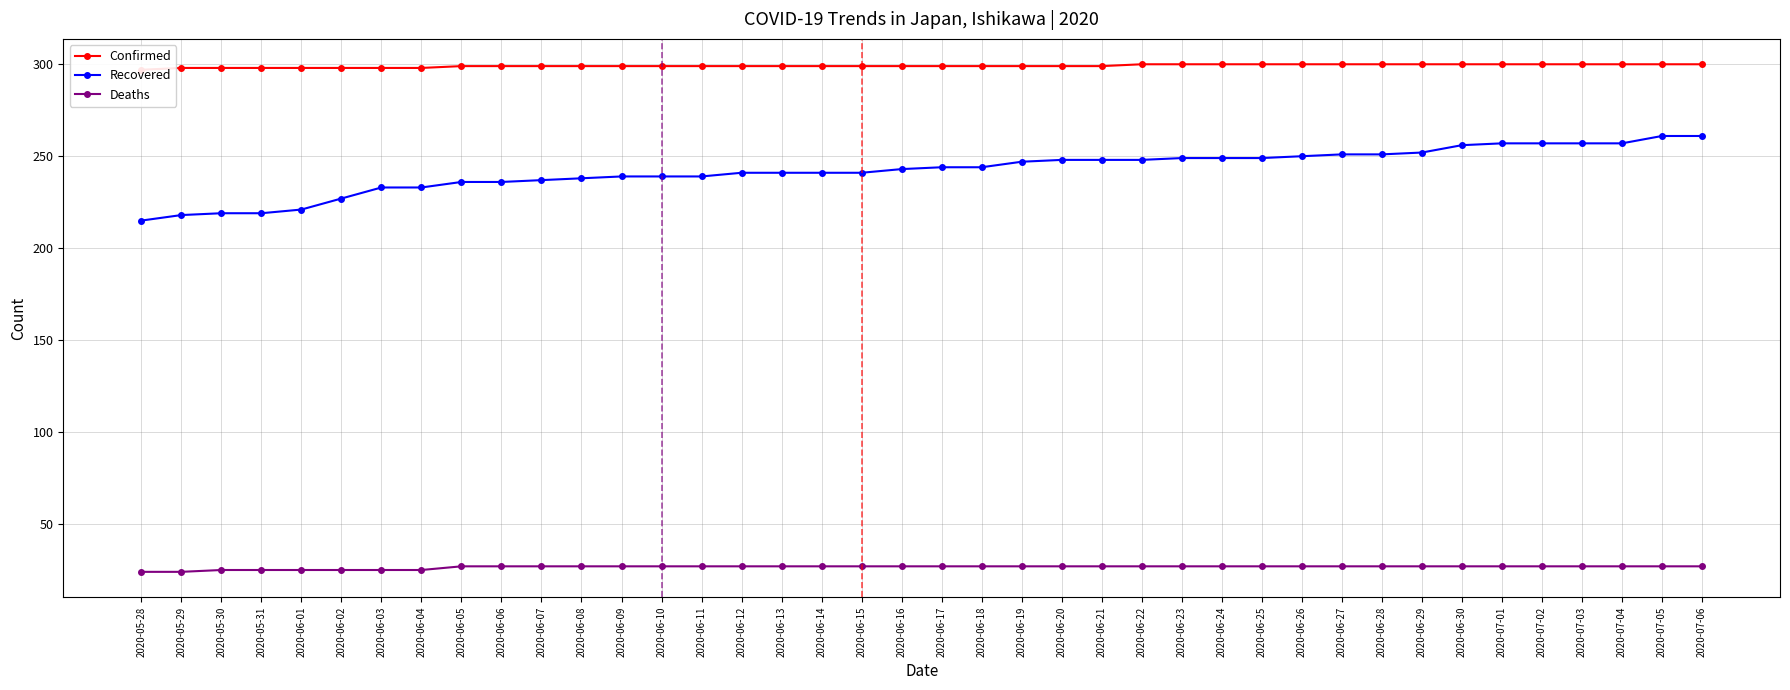

Which series has the widest spread of values?

Recovered